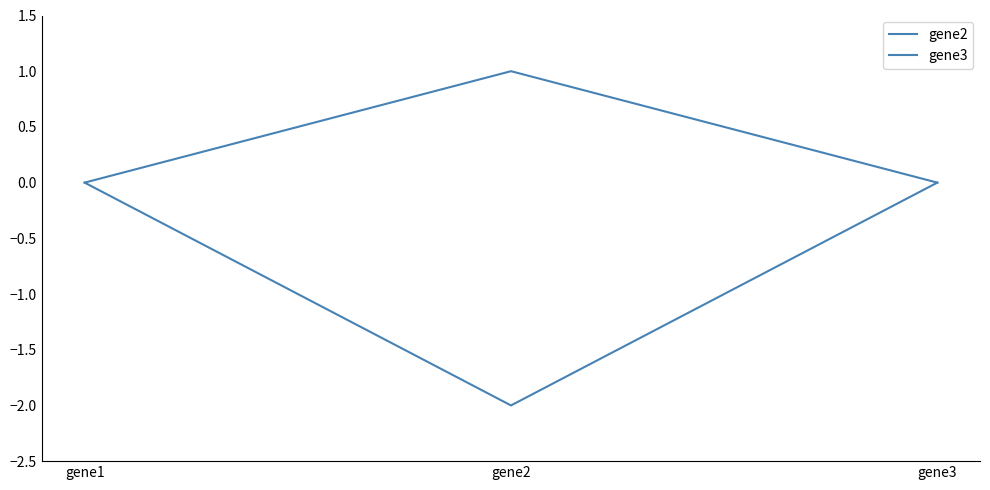

How many series are shown in this chart?

2